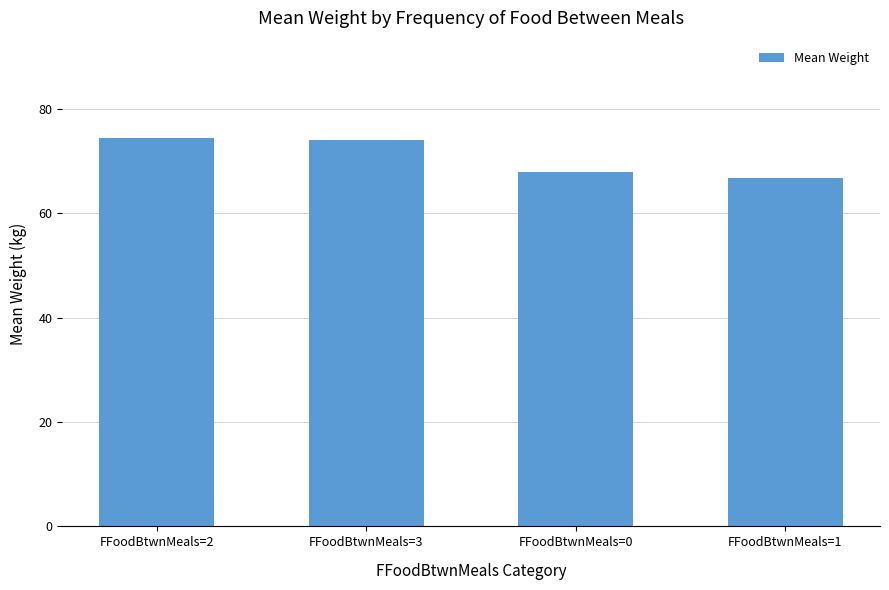

How many bars are there in total?

4